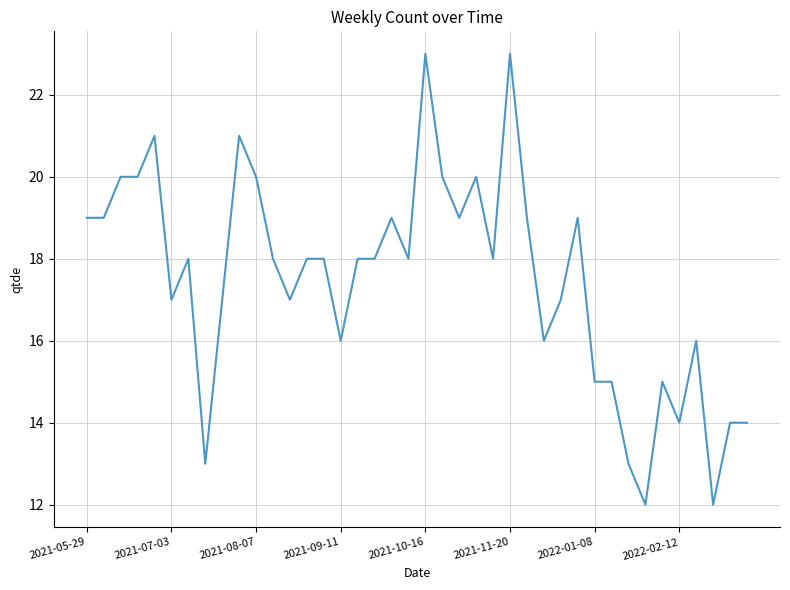

What is the maximum value shown in the chart?

23